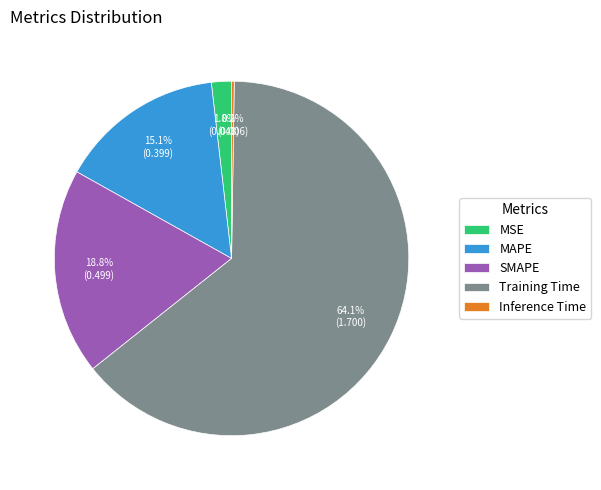

Is there a majority slice in this chart?

Yes